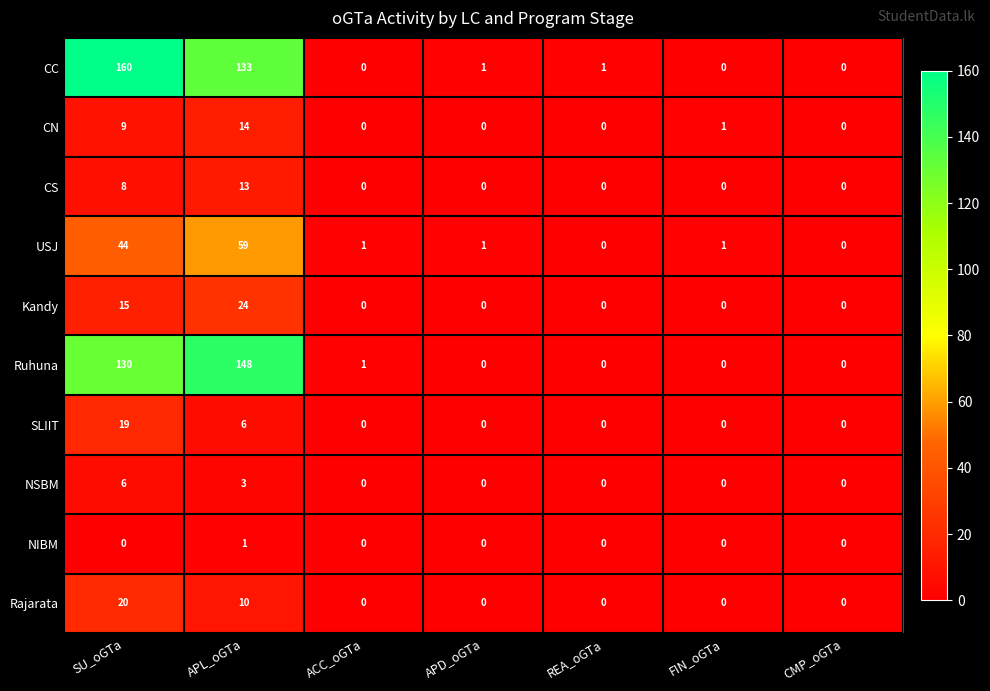

How many series are shown in this chart?

10